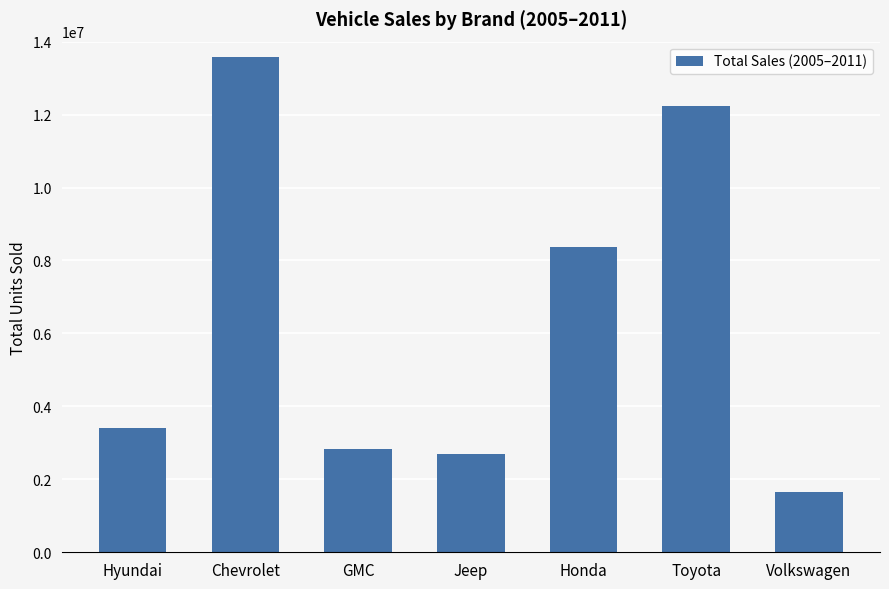

What is the average value?

6392779